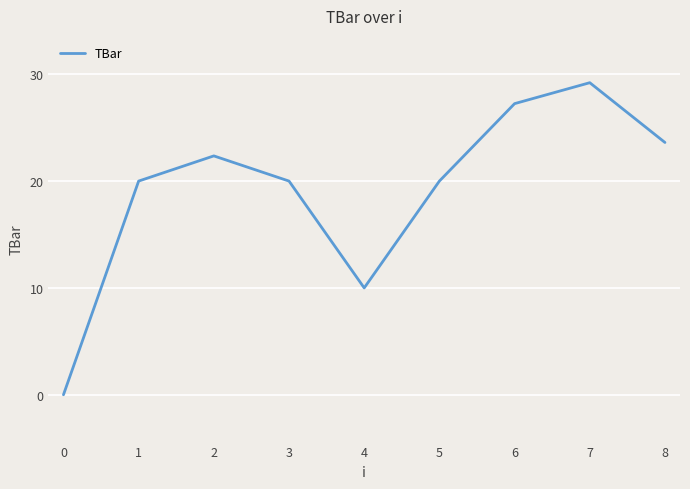

True or false: the data shows 11.5 at 8.

False